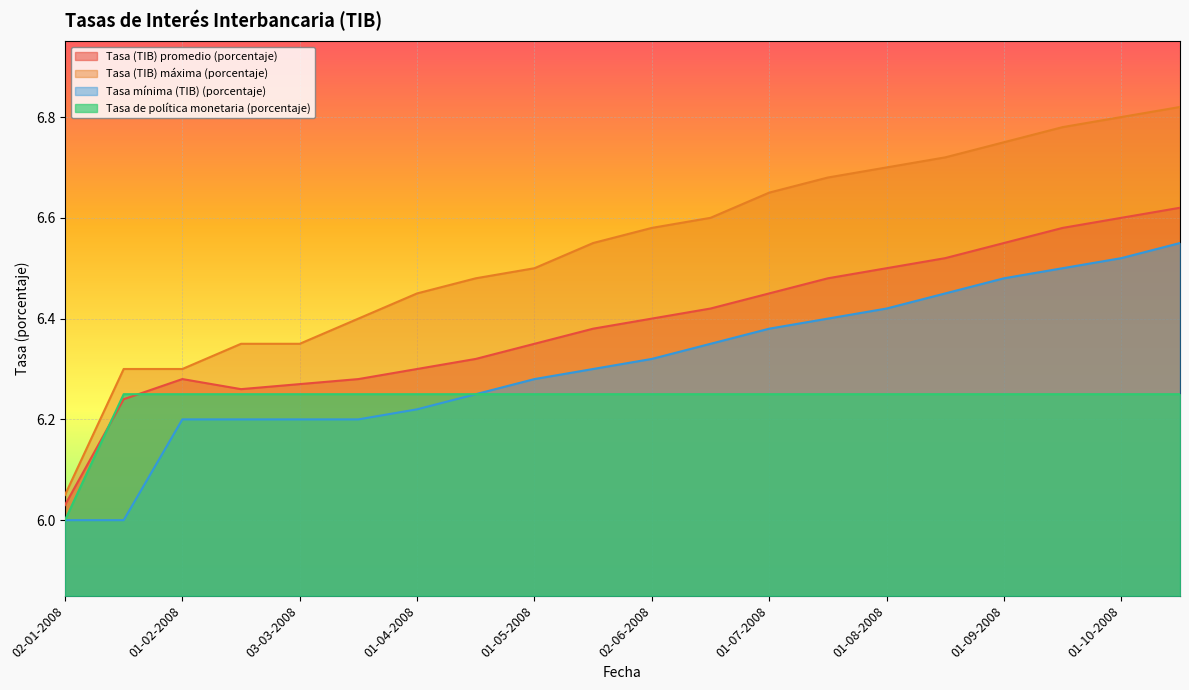

Reading left to right, what are all the values shown in this chart?

Tasa (TIB) promedio (porcentaje): 02-01-2008=6.0	14-01-2008=6.2	01-02-2008=6.3	14-02-2008=6.3	03-03-2008=6.3	17-03-2008=6.3	01-04-2008=6.3	14-04-2008=6.3	01-05-2008=6.3	15-05-2008=6.4	02-06-2008=6.4	16-06-2008=6.4	01-07-2008=6.5	15-07-2008=6.5	01-08-2008=6.5	15-08-2008=6.5	01-09-2008=6.5	15-09-2008=6.6	01-10-2008=6.6	15-10-2008=6.6
Tasa (TIB) máxima (porcentaje): 02-01-2008=6.0	14-01-2008=6.3	01-02-2008=6.3	14-02-2008=6.3	03-03-2008=6.3	17-03-2008=6.4	01-04-2008=6.5	14-04-2008=6.5	01-05-2008=6.5	15-05-2008=6.5	02-06-2008=6.6	16-06-2008=6.6	01-07-2008=6.7	15-07-2008=6.7	01-08-2008=6.7	15-08-2008=6.7	01-09-2008=6.8	15-09-2008=6.8	01-10-2008=6.8	15-10-2008=6.8
Tasa mínima (TIB) (porcentaje): 02-01-2008=6.0	14-01-2008=6.0	01-02-2008=6.2	14-02-2008=6.2	03-03-2008=6.2	17-03-2008=6.2	01-04-2008=6.2	14-04-2008=6.2	01-05-2008=6.3	15-05-2008=6.3	02-06-2008=6.3	16-06-2008=6.3	01-07-2008=6.4	15-07-2008=6.4	01-08-2008=6.4	15-08-2008=6.5	01-09-2008=6.5	15-09-2008=6.5	01-10-2008=6.5	15-10-2008=6.5
Tasa de política monetaria (porcentaje): 02-01-2008=6.0	14-01-2008=6.2	01-02-2008=6.2	14-02-2008=6.2	03-03-2008=6.2	17-03-2008=6.2	01-04-2008=6.2	14-04-2008=6.2	01-05-2008=6.2	15-05-2008=6.2	02-06-2008=6.2	16-06-2008=6.2	01-07-2008=6.2	15-07-2008=6.2	01-08-2008=6.2	15-08-2008=6.2	01-09-2008=6.2	15-09-2008=6.2	01-10-2008=6.2	15-10-2008=6.2